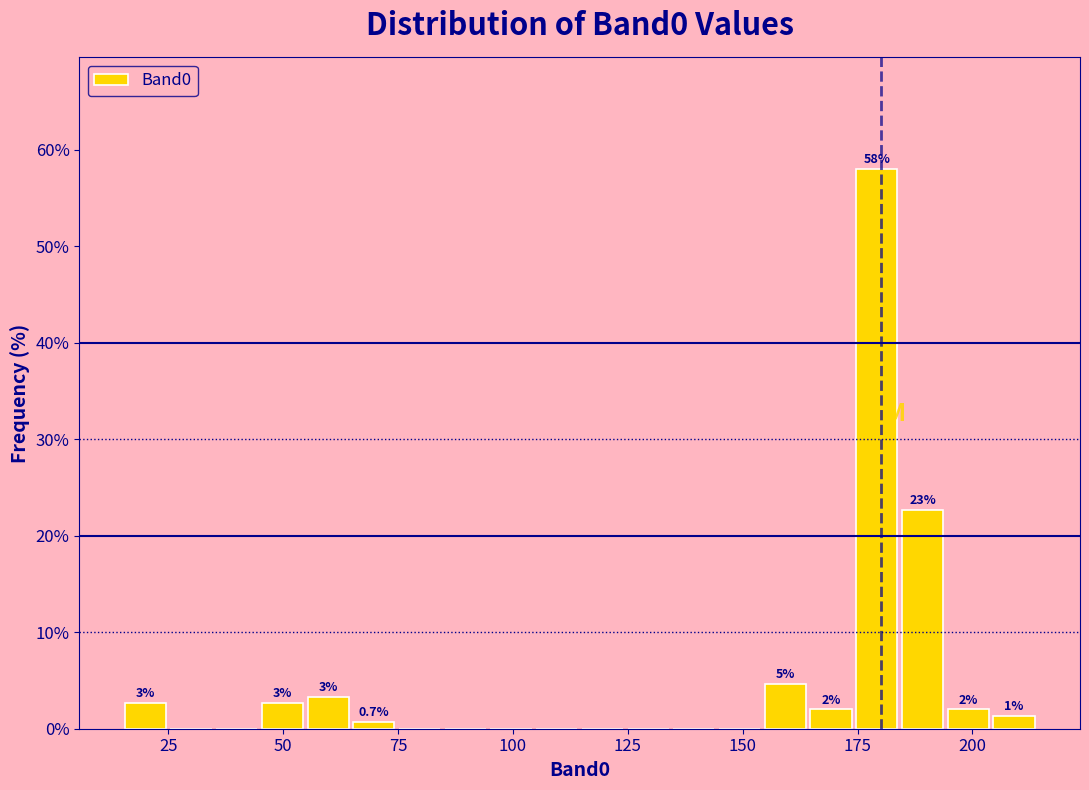

Around what value on the x-axis is the tallest bar? Give the approximate position of its centre, as read against the axis.

180